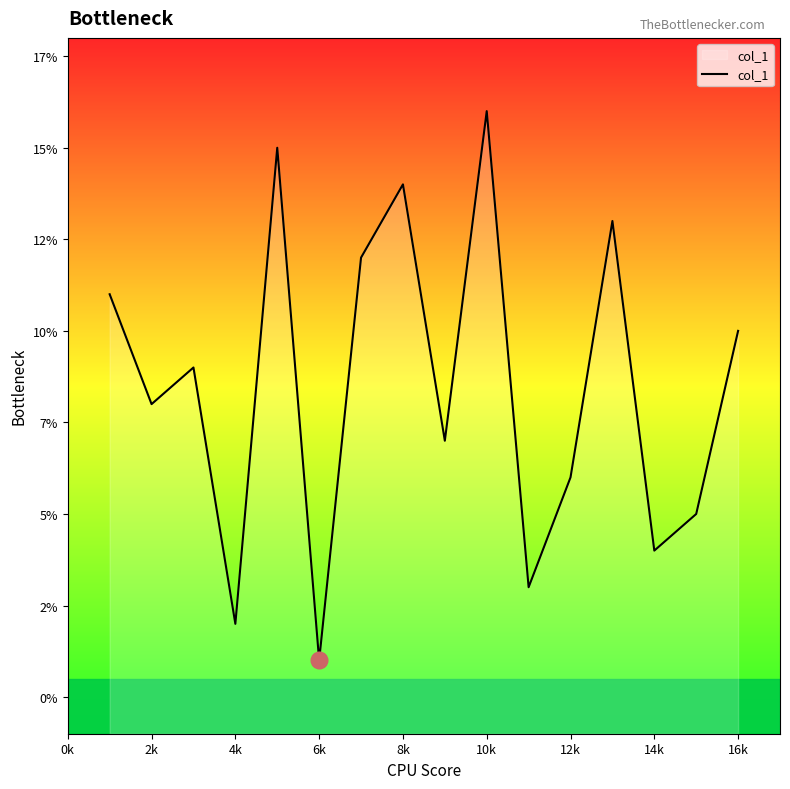

Count the number of data series in this chart.

1